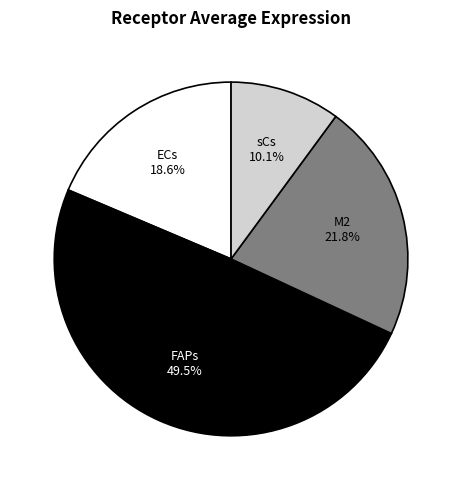

Does any single category account for the majority?

No